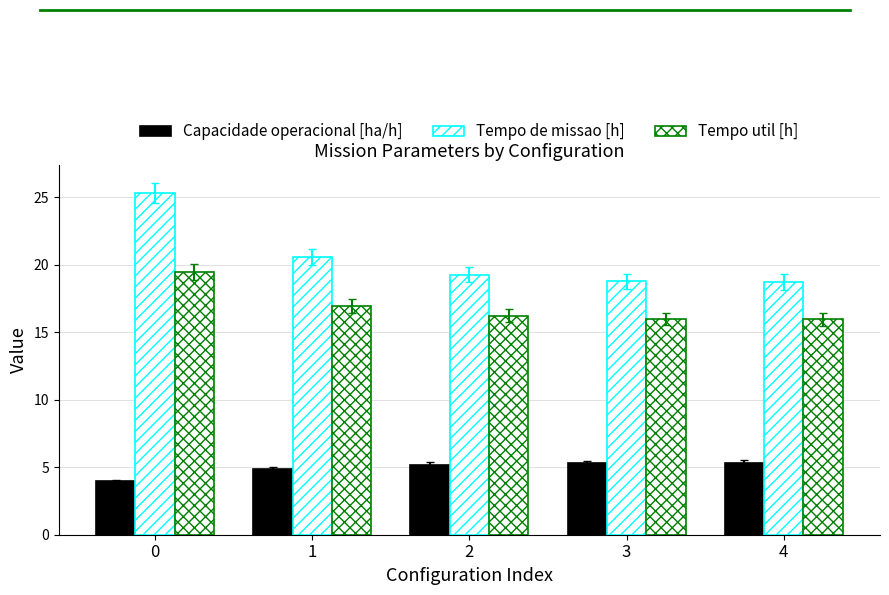

Rank the categories by Tempo de missao [h] value from highest to lowest.

0, 1, 2, 3, 4